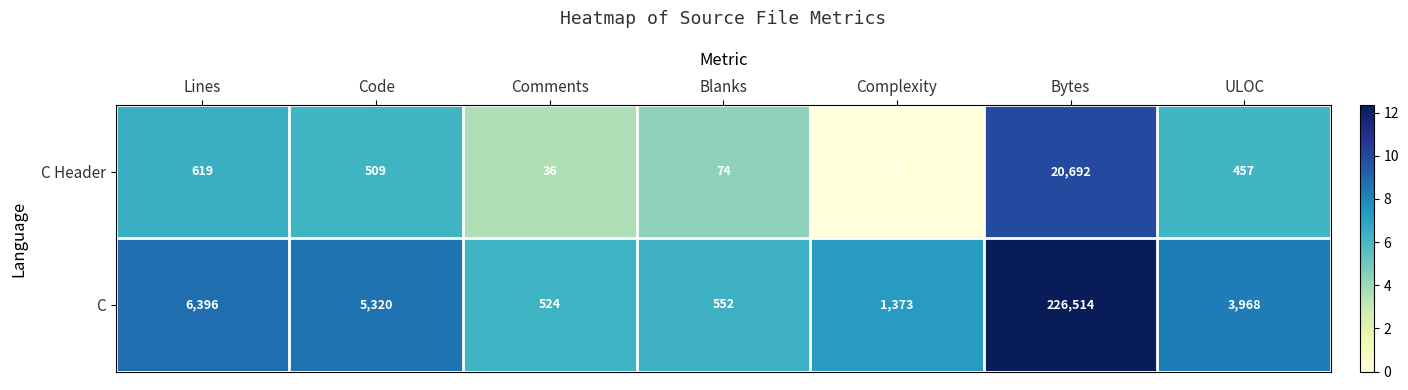

Reading right to left, extract all data points from this chart.

C Header: 457	20692	0	74	36	509	619
C: 3968	226514	1373	552	524	5320	6396